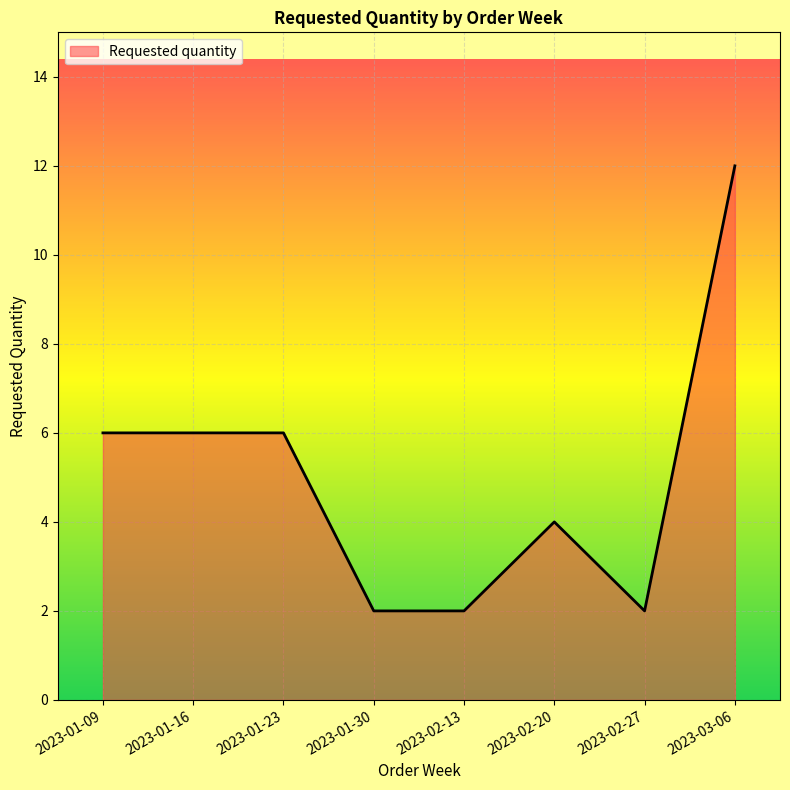

Does the chart have visible grid lines?

Yes